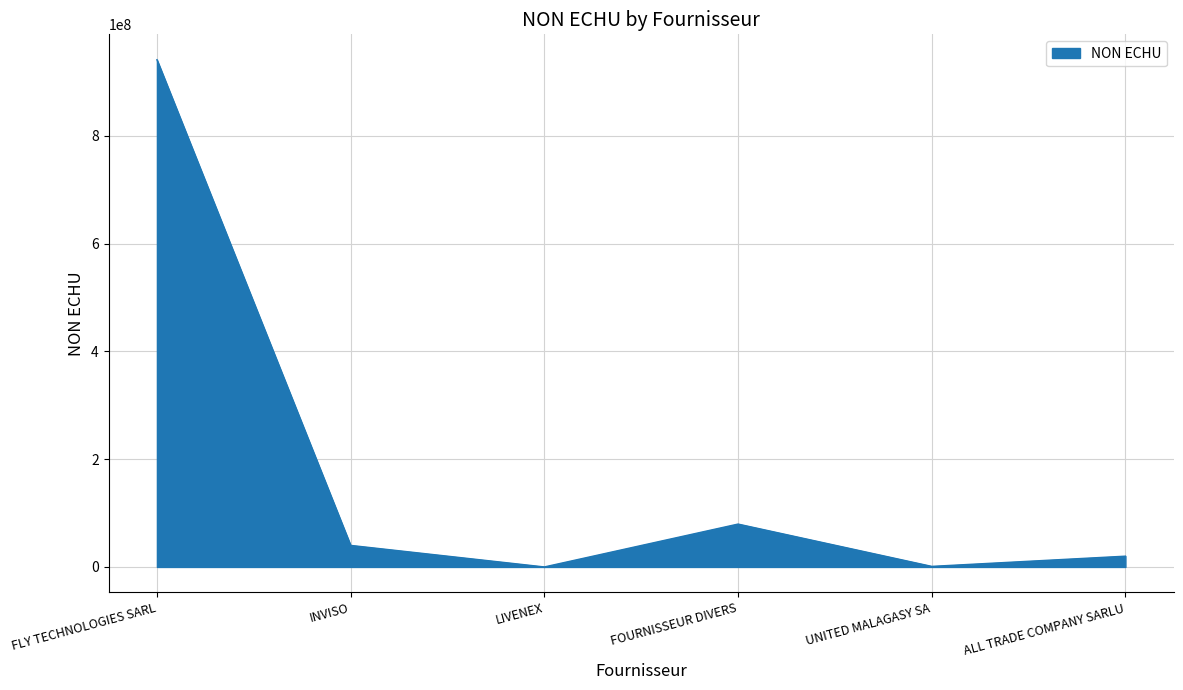

How many interior local peaks (higher than both neighbors) does the data have?

1